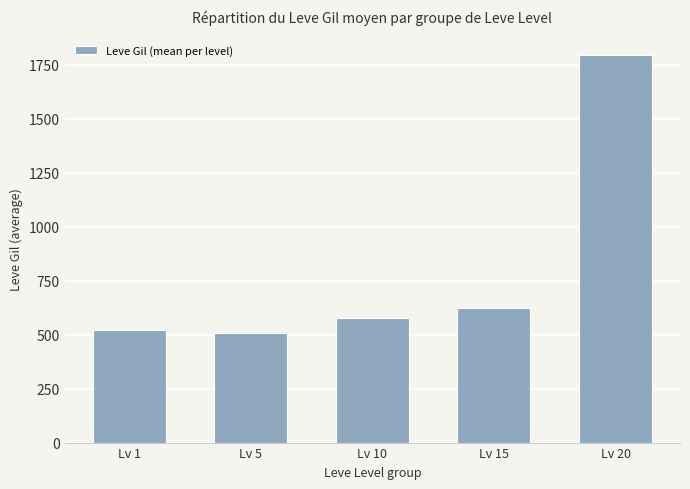

What is the difference between the values at Lv 5 and Lv 20?

1286.7